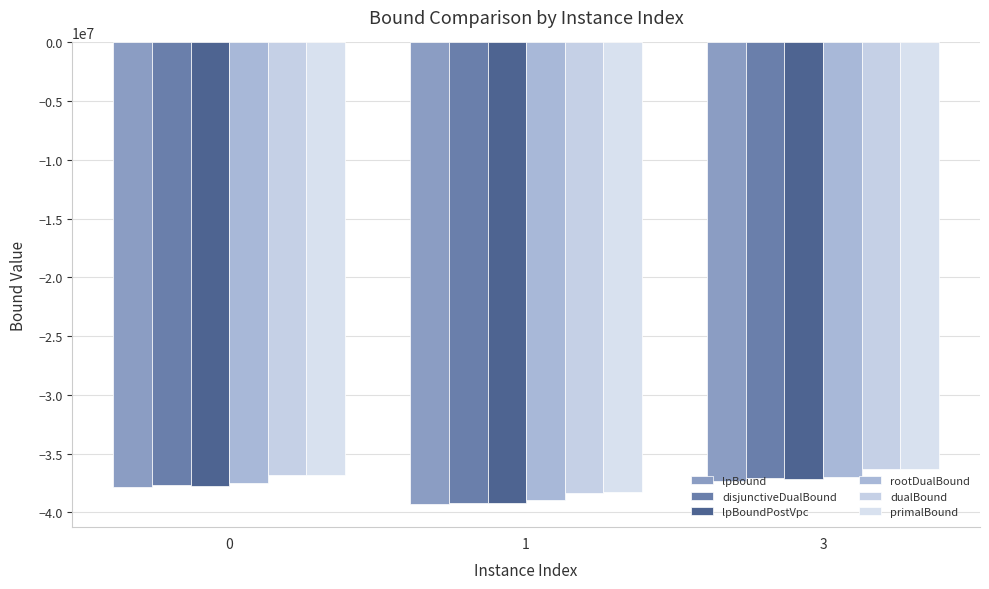

Reading right to left, extract all data points from this chart.

lpBound: -37303424.8	-39288323.4	-37831489.3
disjunctiveDualBound: -37091616.2	-39161276.8	-37663195.0
lpBoundPostVpc: -37138562.0	-39221323.4	-37716523.2
rootDualBound: -36945260.6	-38939449.3	-37470364.1
dualBound: -36285291.5	-38312069.6	-36804283.2
primalBound: -36281663.6	-38268143.4	-36800603.2